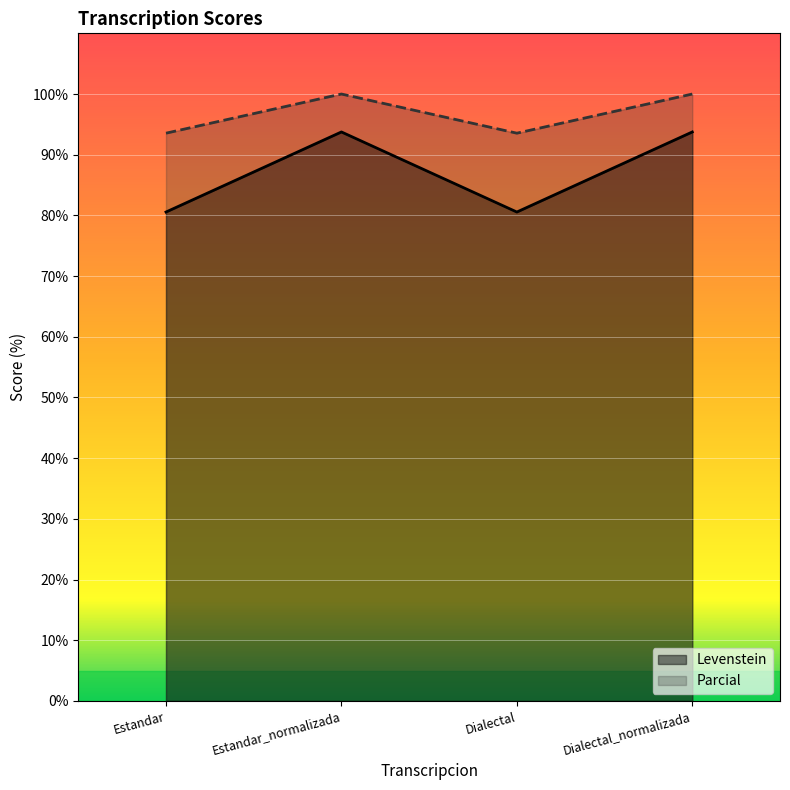

What is the total value across all series at Dialectal?

174.1